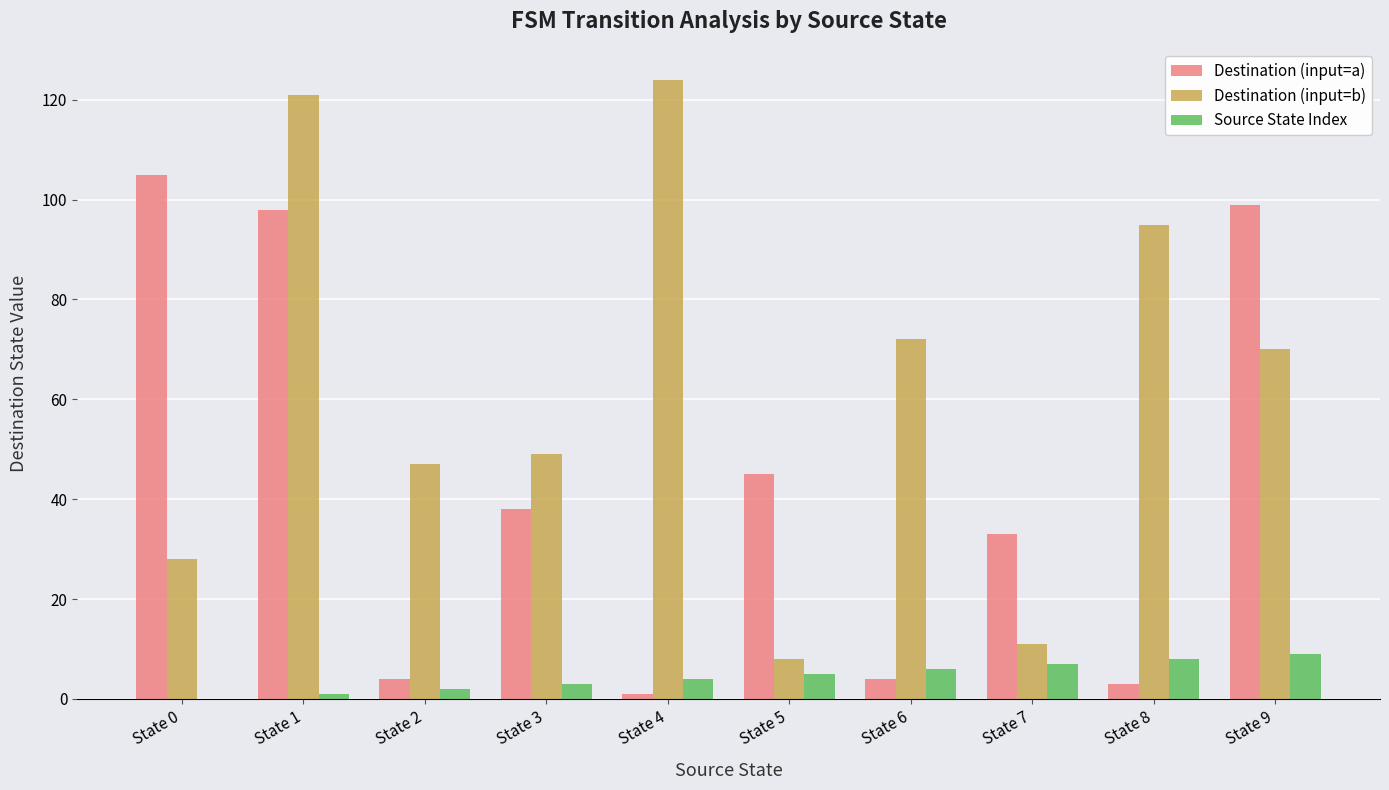

What is the difference between the Destination (input=b) values at State 2 and State 5?

39